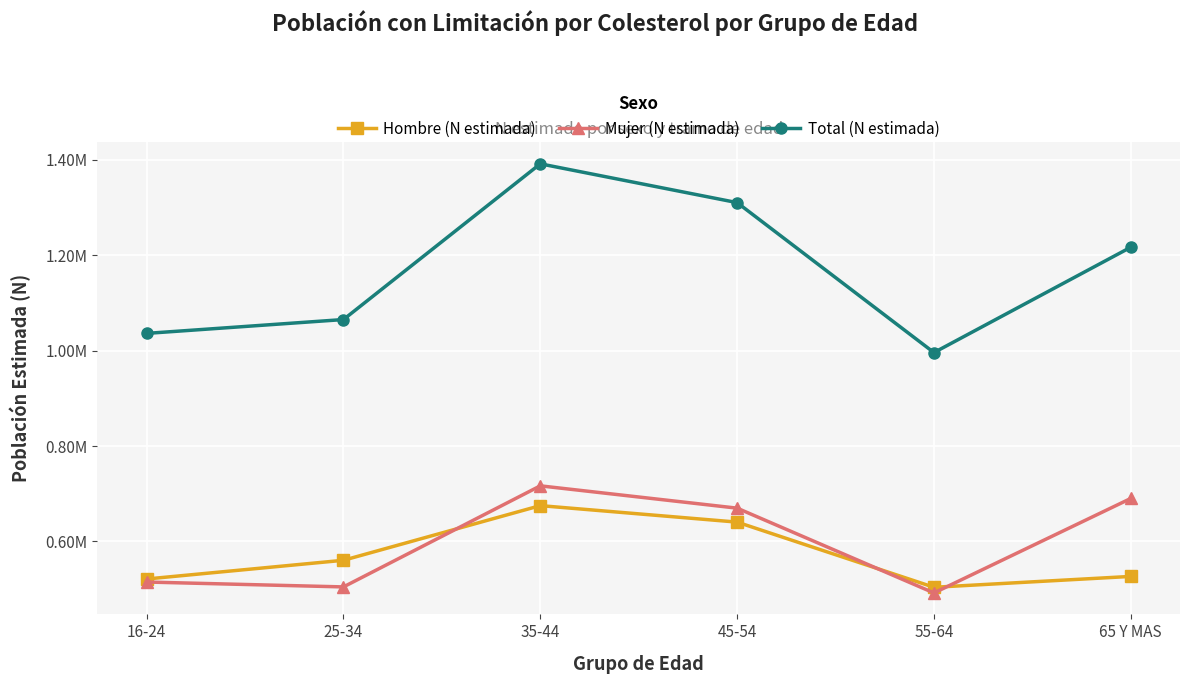

What is the smallest value displayed?

0.5